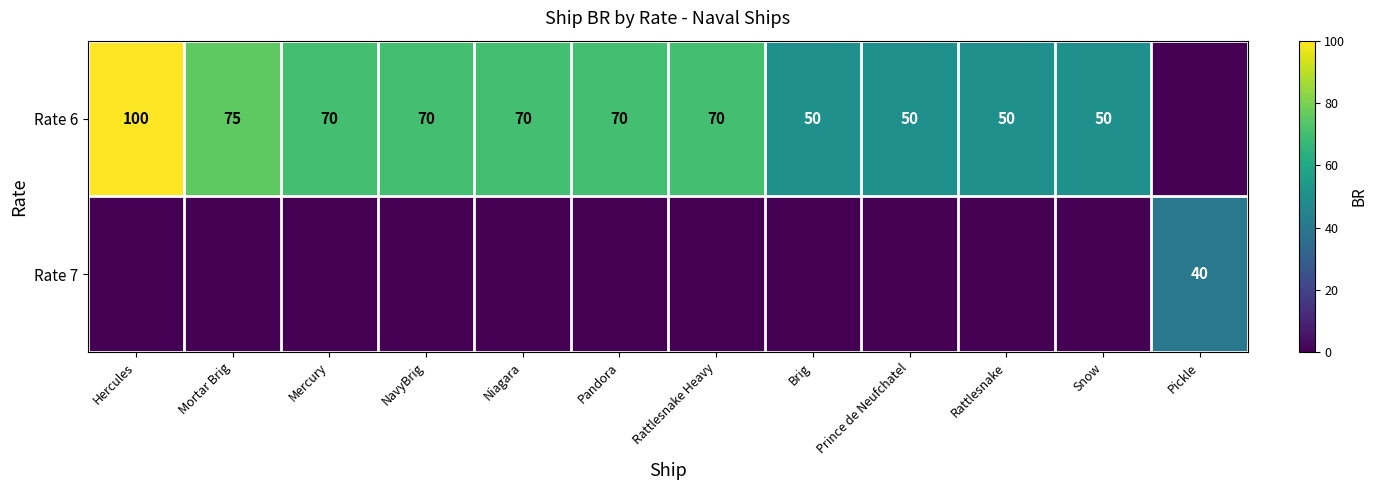

True or false: Rate 6 has a value of 70 at Mercury.

True